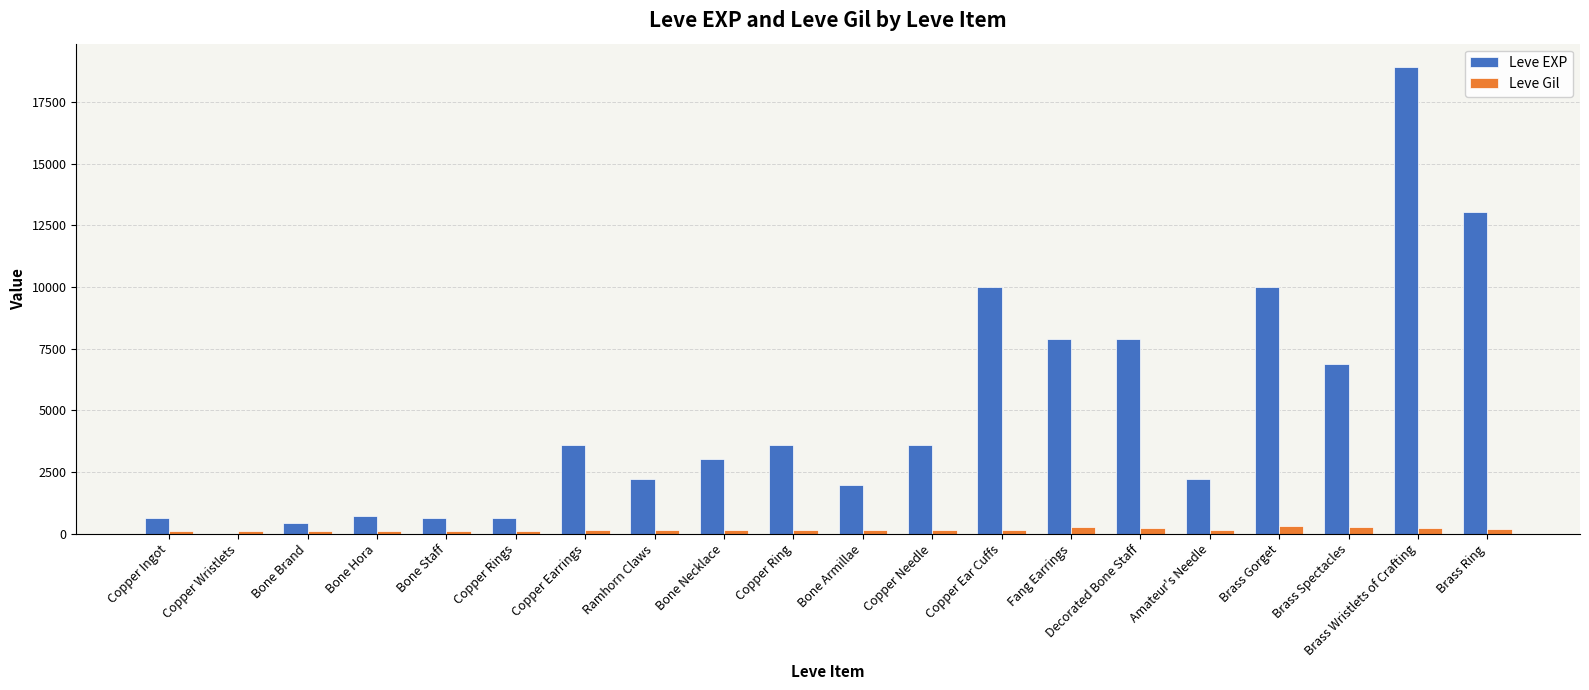

Does the chart contain stacked bars?

No